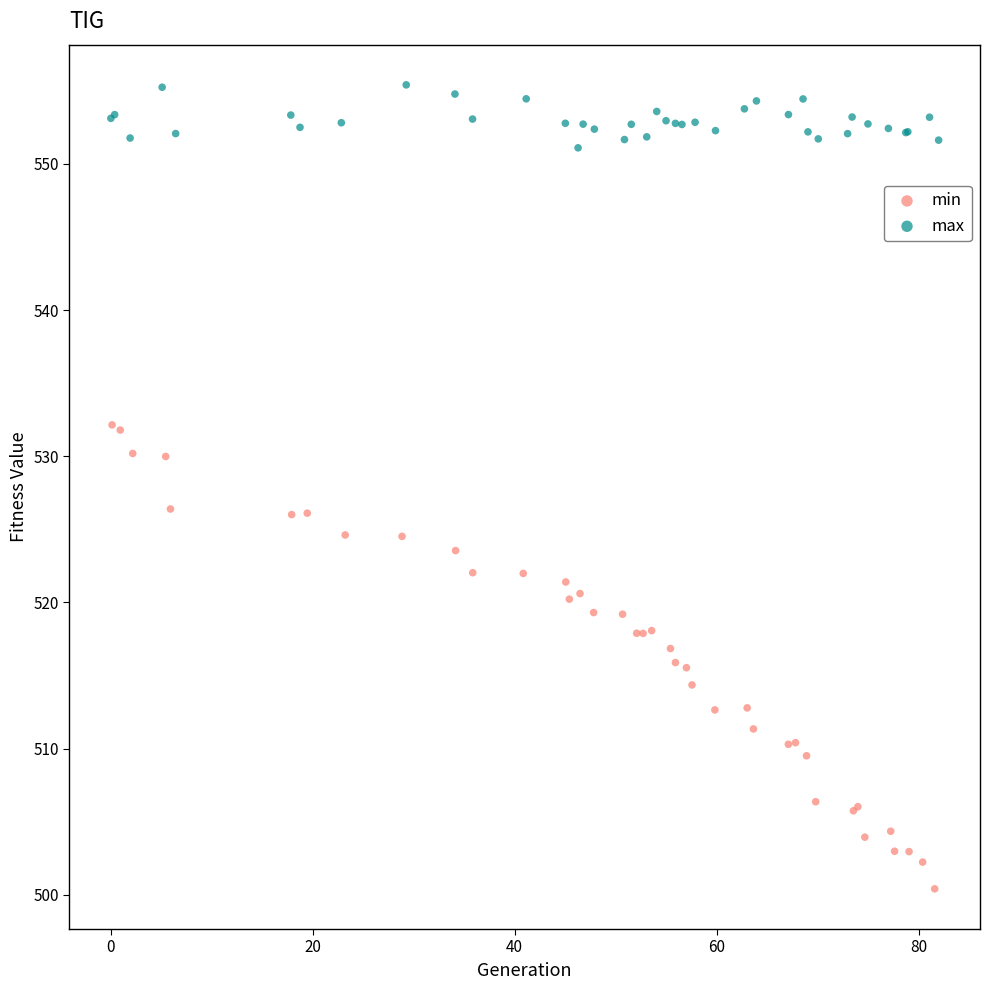

Which series contains the highest Y value?

max